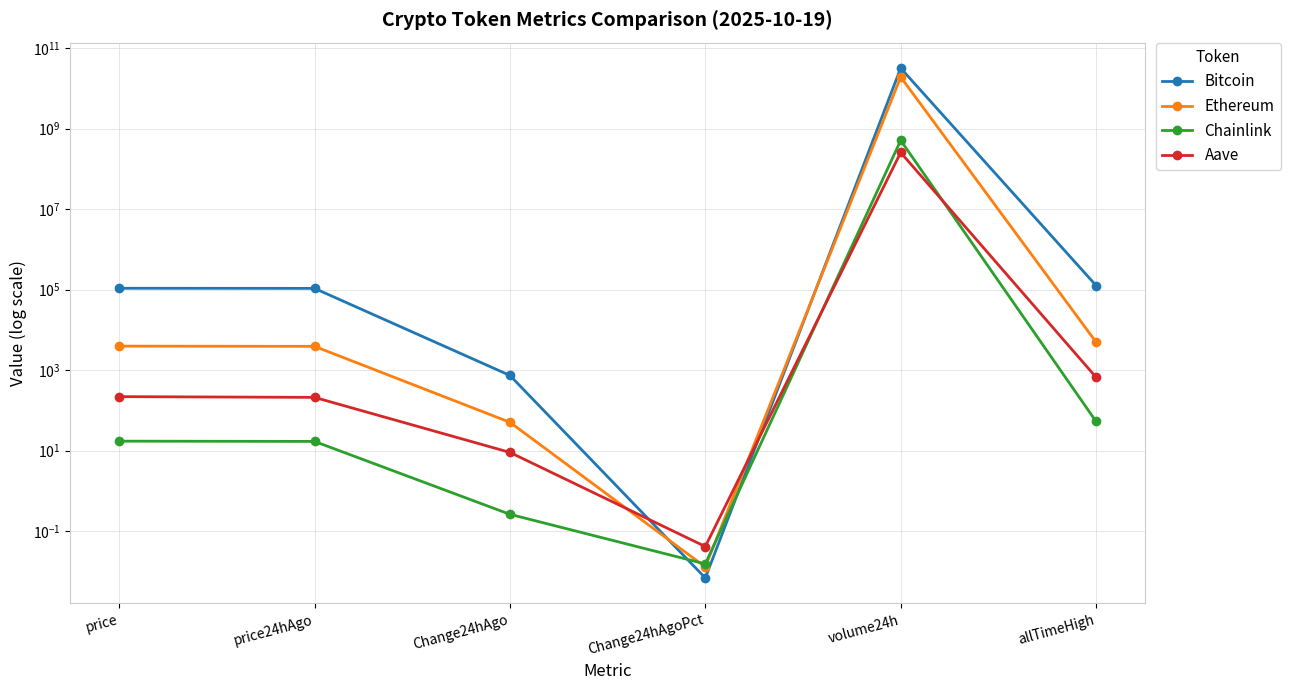

What is the maximum value for Bitcoin?

31874629791.0